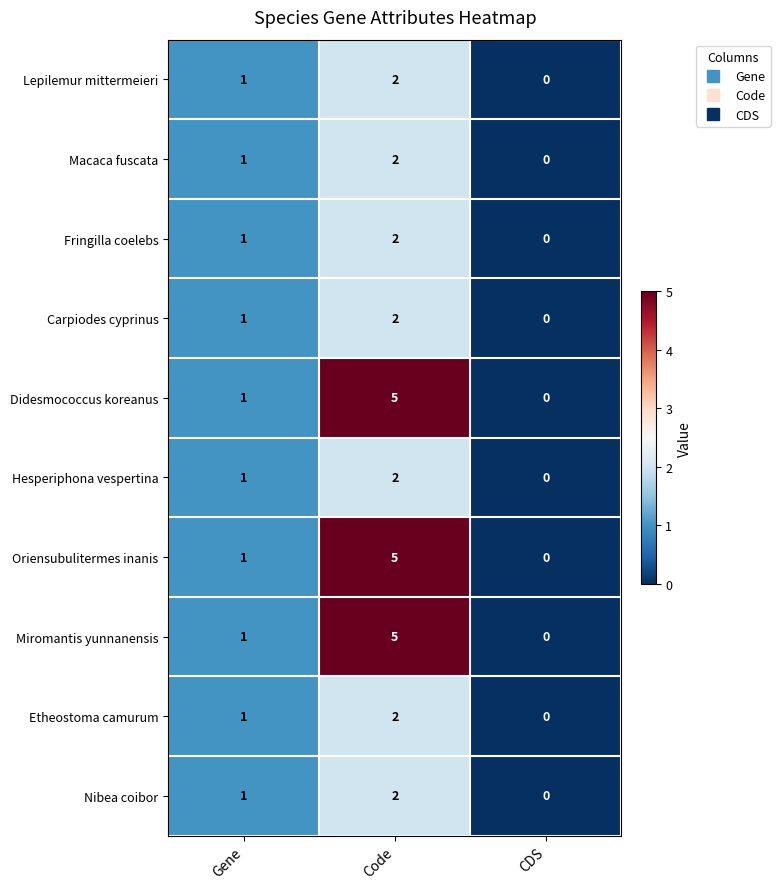

Reading left to right, what are all the values shown in this chart?

Lepilemur mittermeieri: Gene=1	Code=2	CDS=0
Macaca fuscata: Gene=1	Code=2	CDS=0
Fringilla coelebs: Gene=1	Code=2	CDS=0
Carpiodes cyprinus: Gene=1	Code=2	CDS=0
Didesmococcus koreanus: Gene=1	Code=5	CDS=0
Hesperiphona vespertina: Gene=1	Code=2	CDS=0
Oriensubulitermes inanis: Gene=1	Code=5	CDS=0
Miromantis yunnanensis: Gene=1	Code=5	CDS=0
Etheostoma camurum: Gene=1	Code=2	CDS=0
Nibea coibor: Gene=1	Code=2	CDS=0